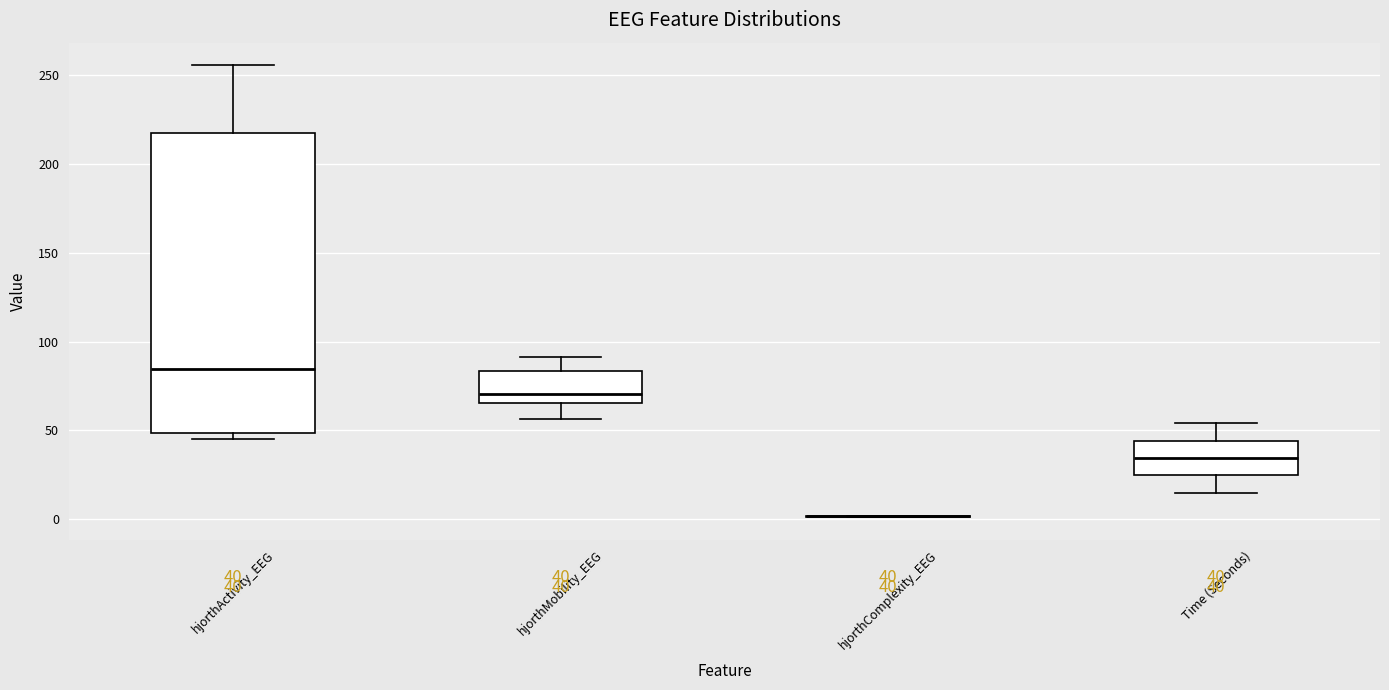

Which box is the tallest, from its lower edge to its upper edge?

hjorthActivity_EEG